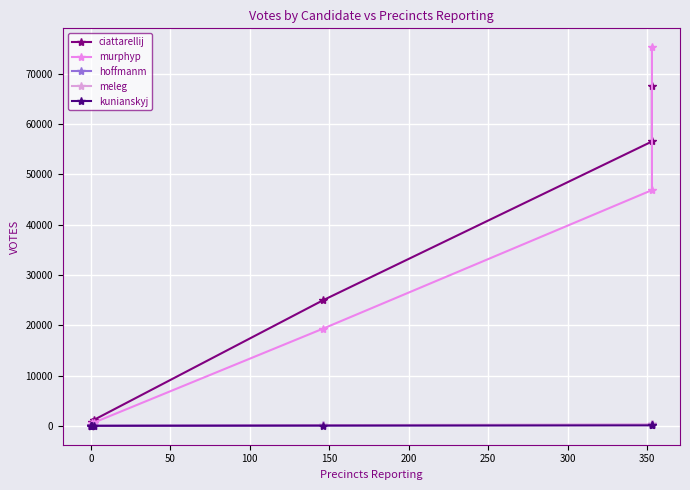

How many series are shown in this chart?

5